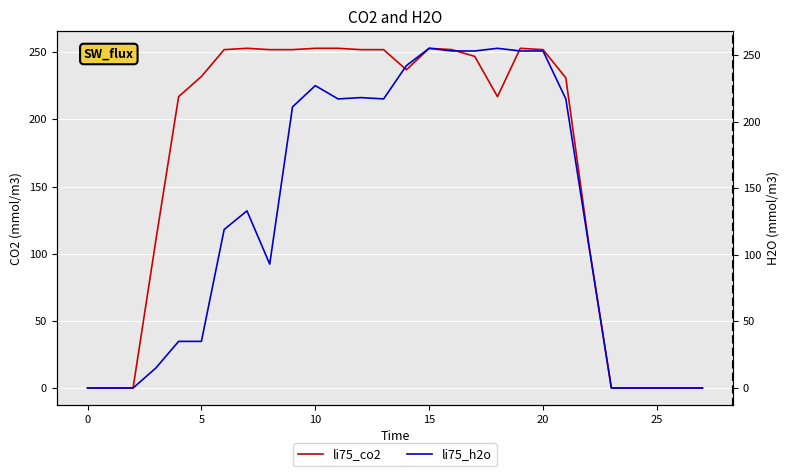

Which label corresponds to the largest value in the chart?

15